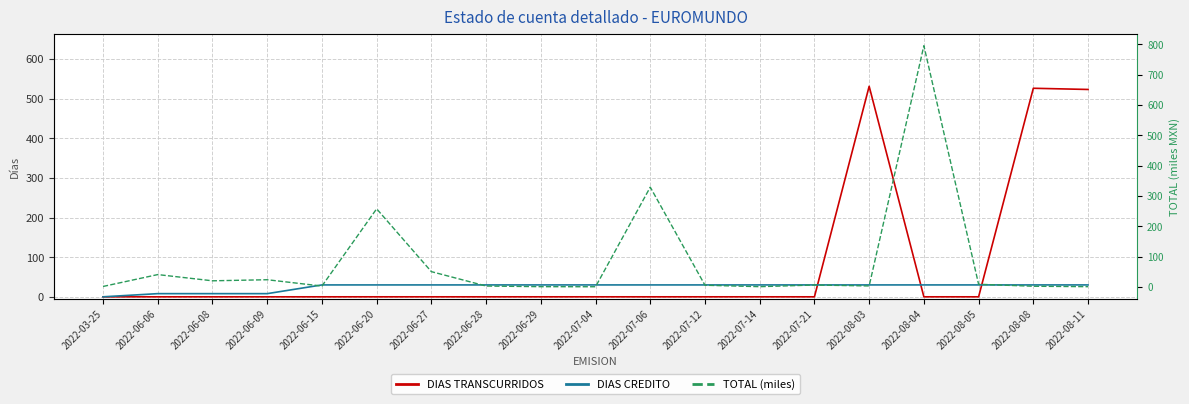

How many lines are shown in the chart?

3